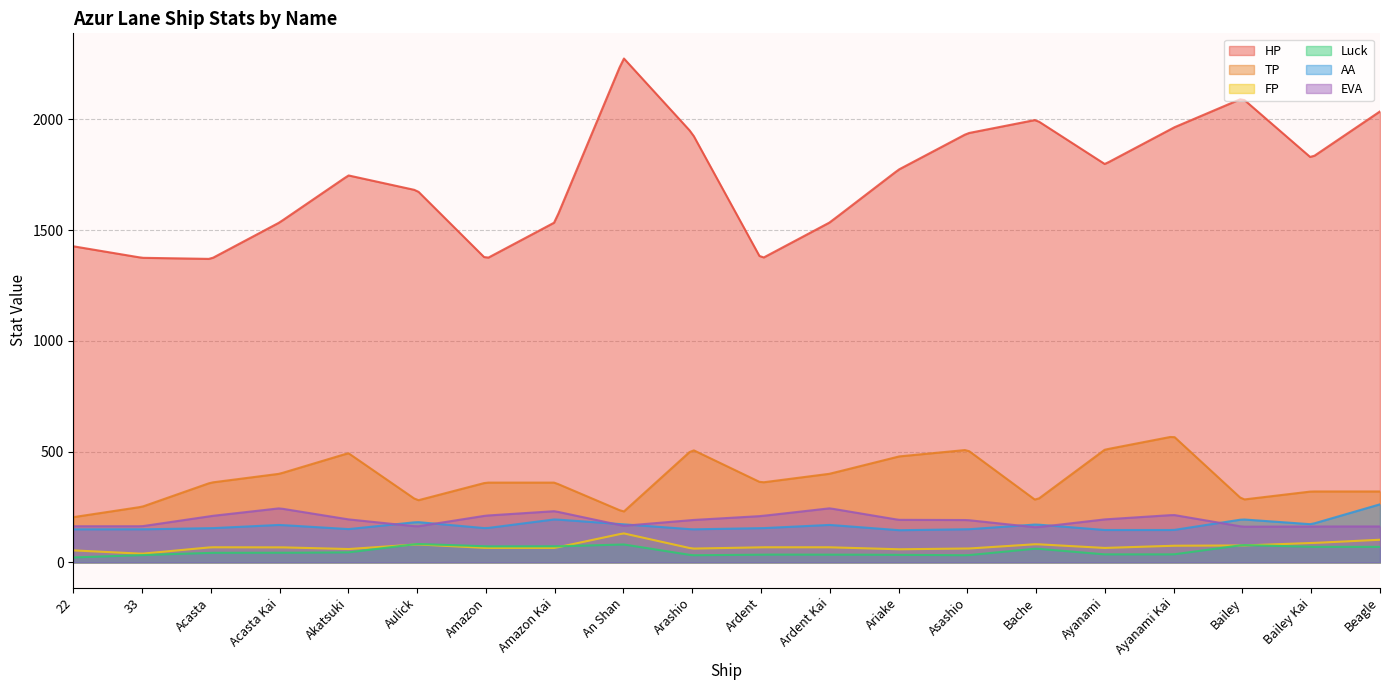

What is the total value across all series at Bailey Kai?

2637